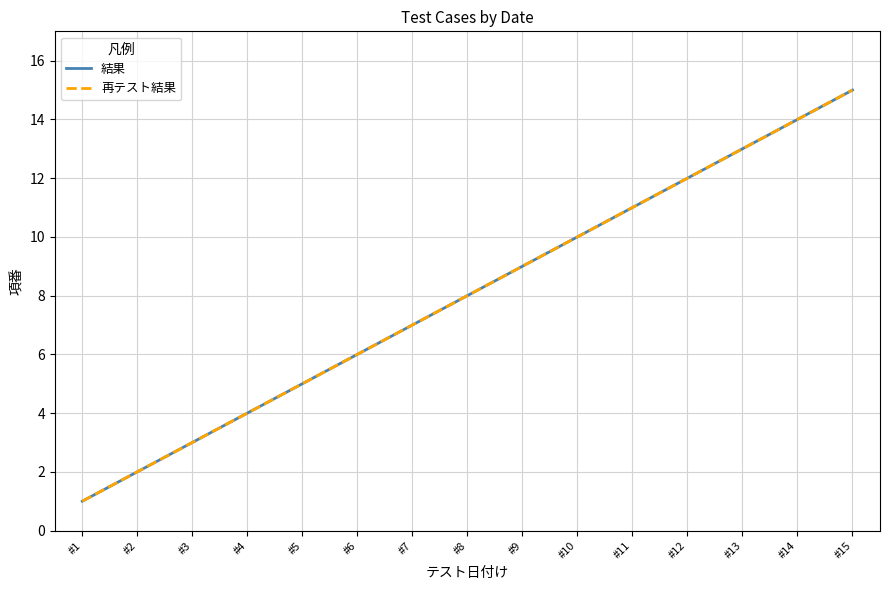

Is it true that 結果 equals 5 at #11?

False